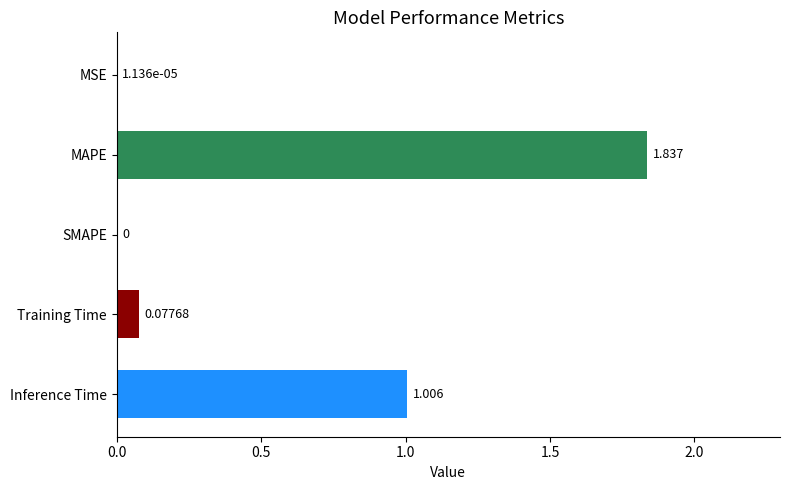

Between SMAPE and MSE, which is larger?

MSE